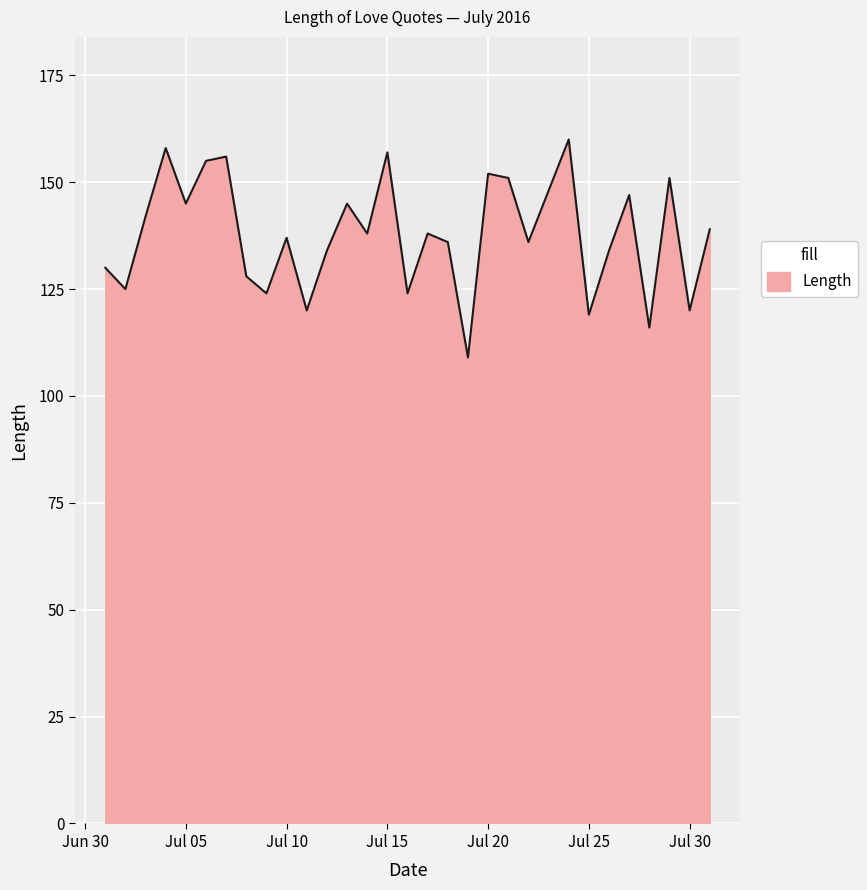

Count the number of categories in the chart.

31